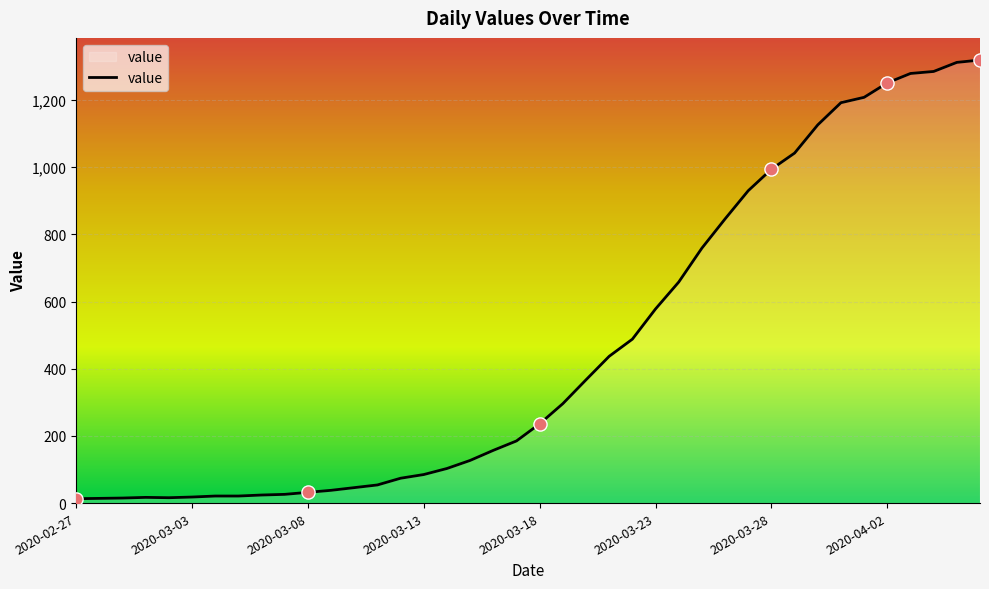

What is the maximum value shown in the chart?

1319